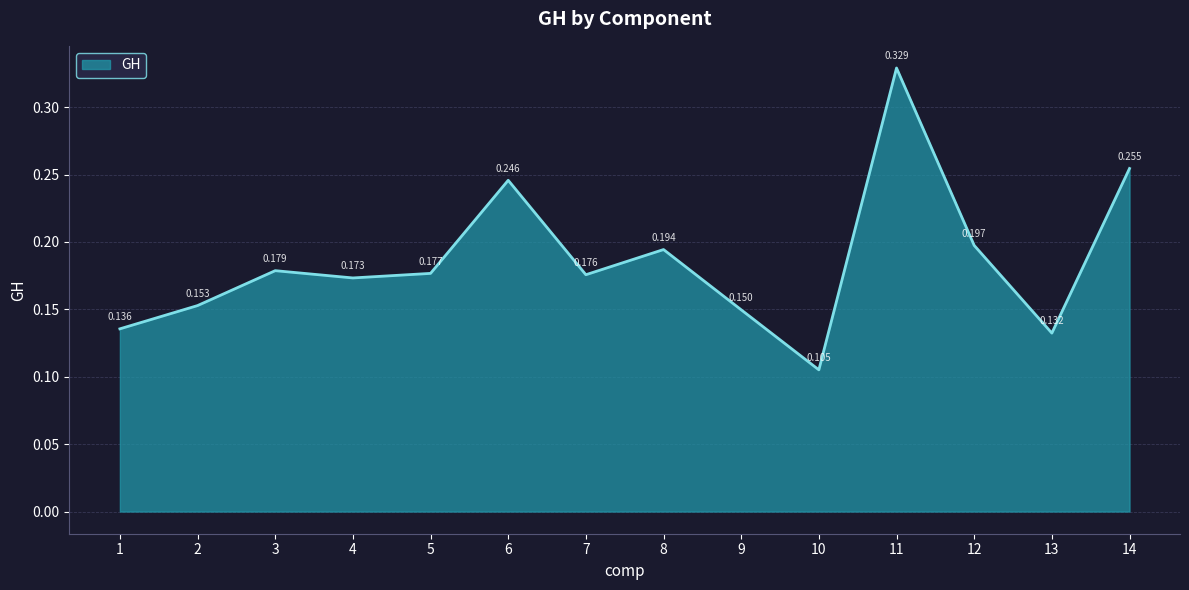

How many lines are shown in the chart?

1